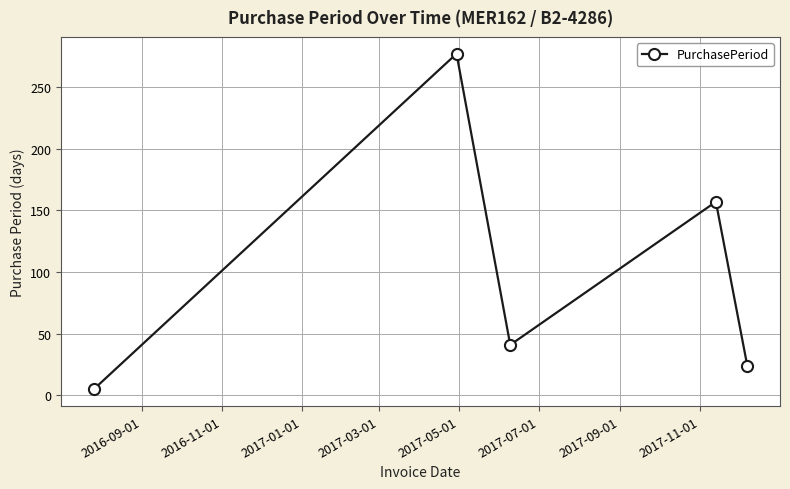

What is the average value?

101